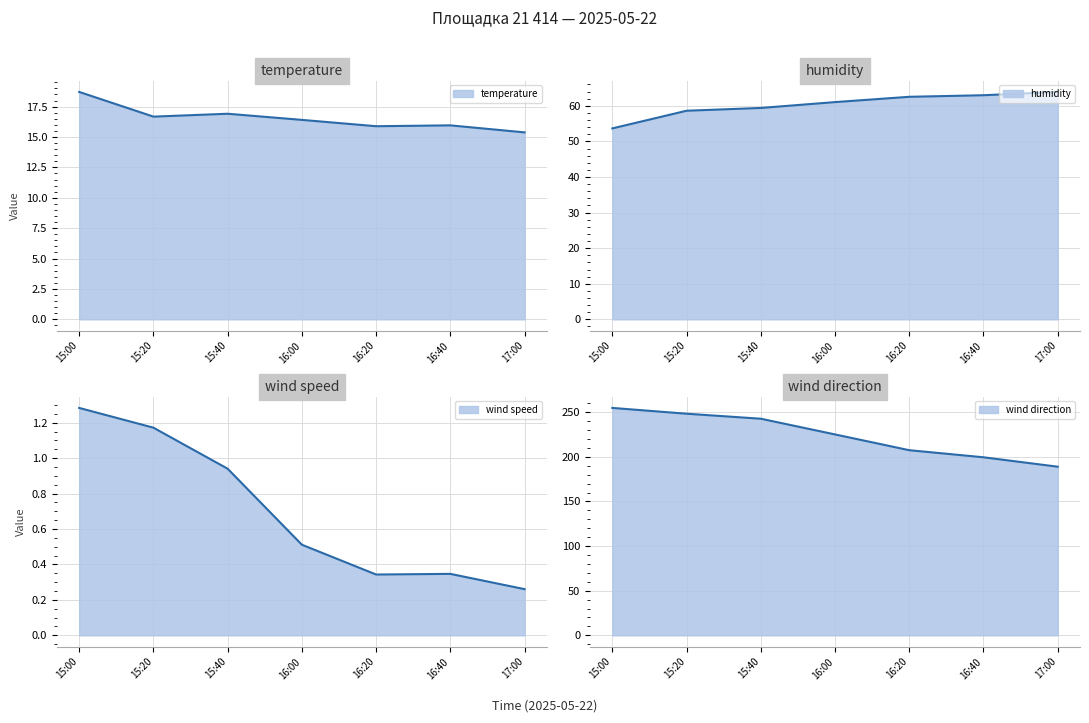

How many interior local valleys does the temperature series have?

2